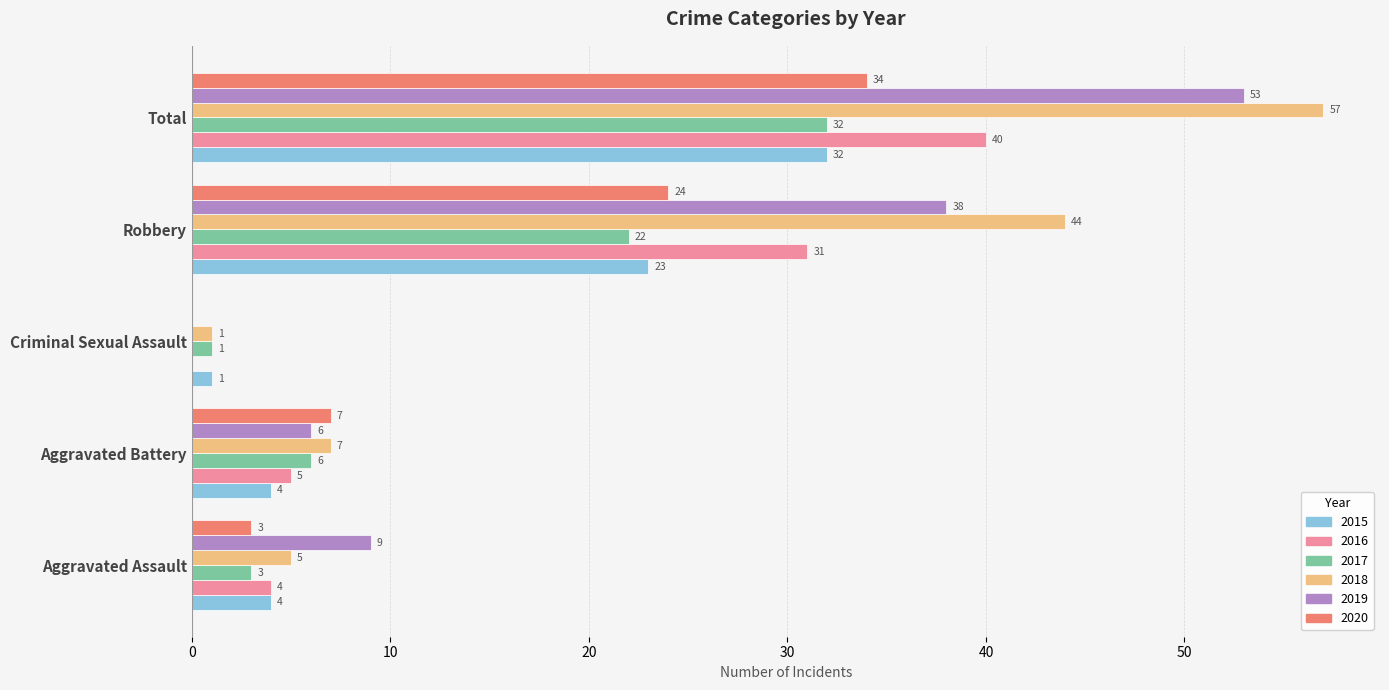

Which series changed the most between Aggravated Assault and Robbery?

2018